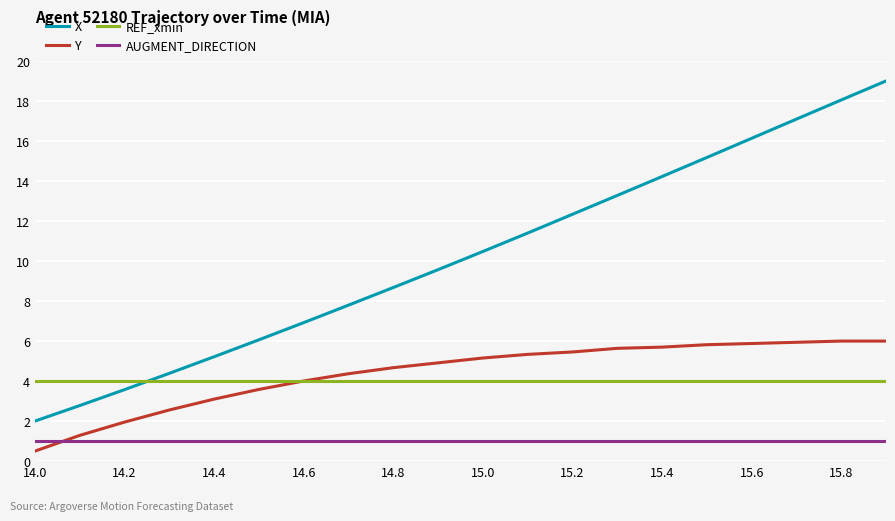

Which series has the widest spread of values?

X